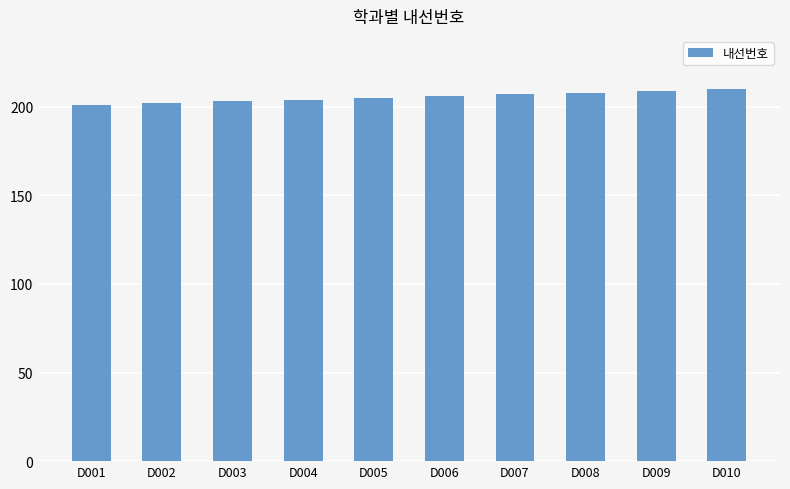

What is the difference between the maximum and minimum values?

9